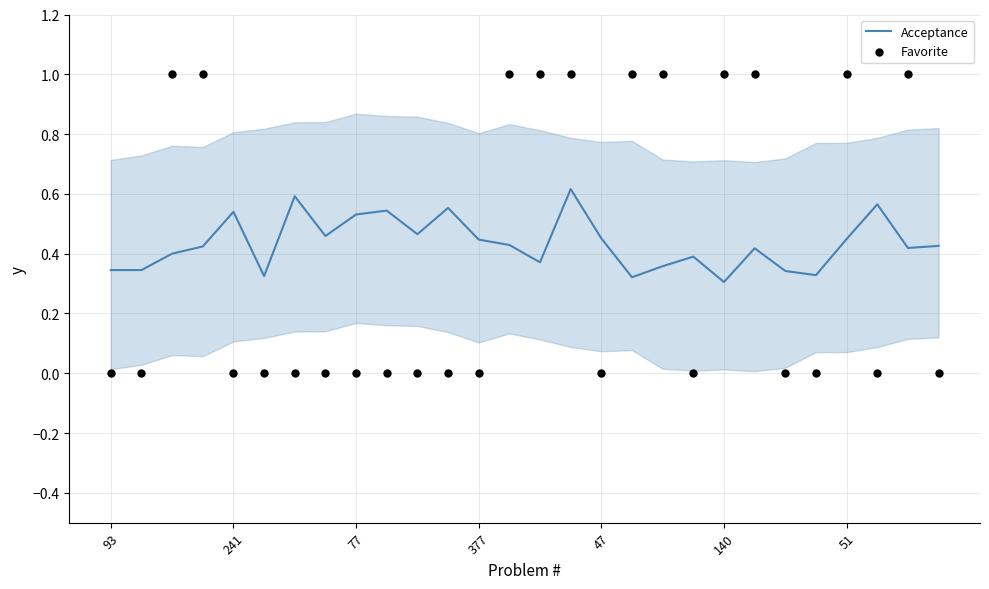

At how many categories does at least one series exceed 0?

28